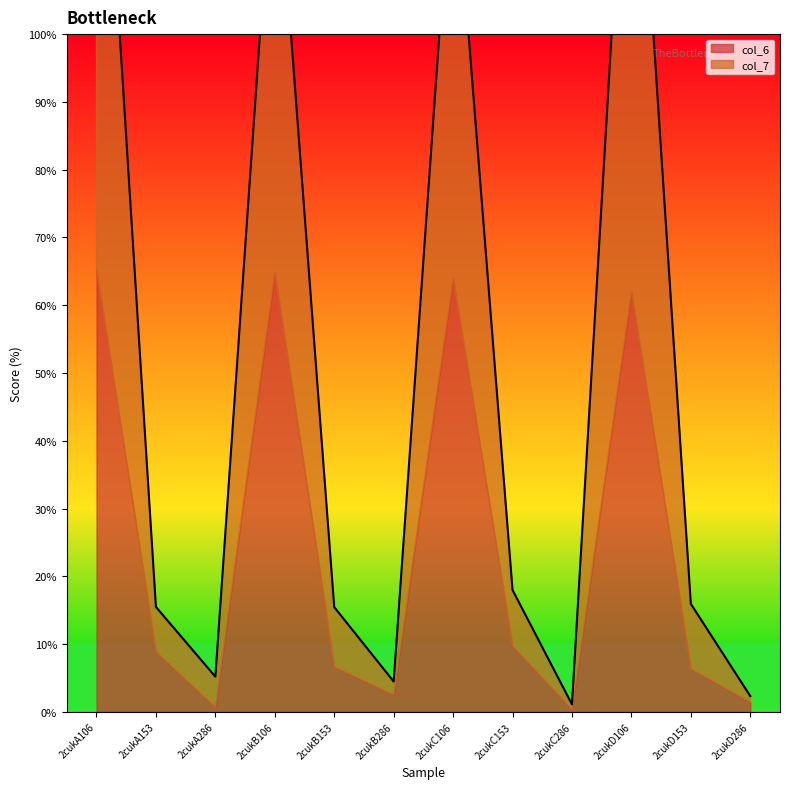

Reading right to left, list all the values displayed in this chart.

2cukD286=2.3	2cukD153=15.9	2cukD106=149.4	2cukC286=1.1	2cukC153=18.0	2cukC106=128.8	2cukB286=4.5	2cukB153=15.4	2cukB106=131.6	2cukA286=5.2	2cukA153=15.5	2cukA106=154.1